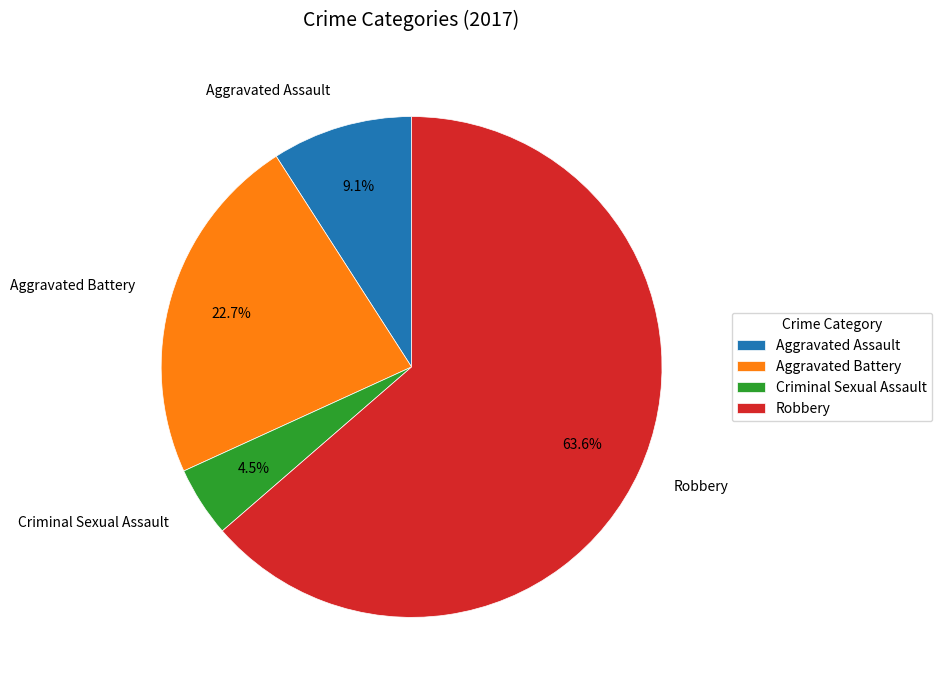

Do Aggravated Battery and Aggravated Assault together represent more than half of the pie?

No